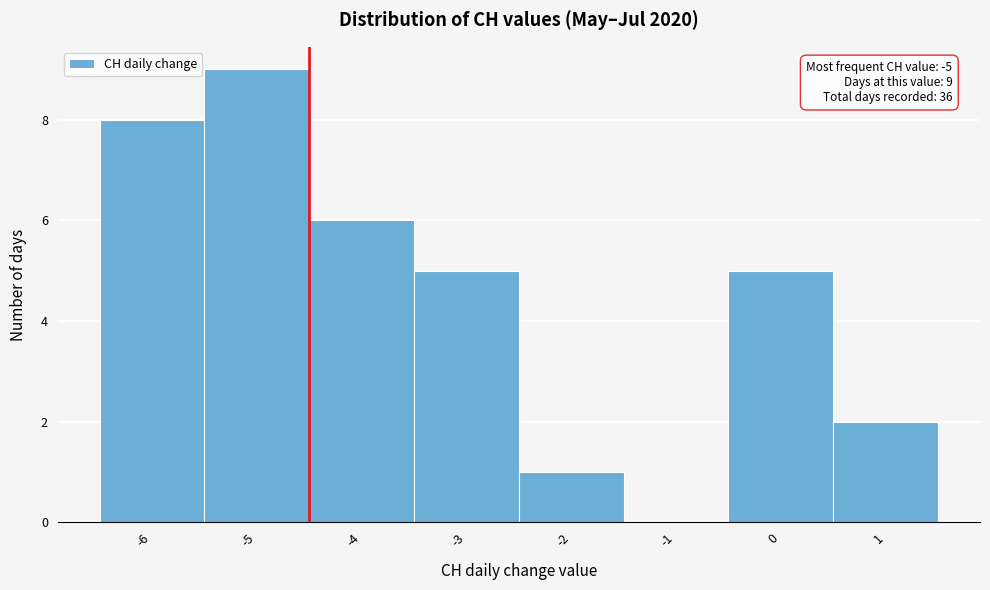

Which range on the x-axis has the tallest bar?

-5.5 to -4.5